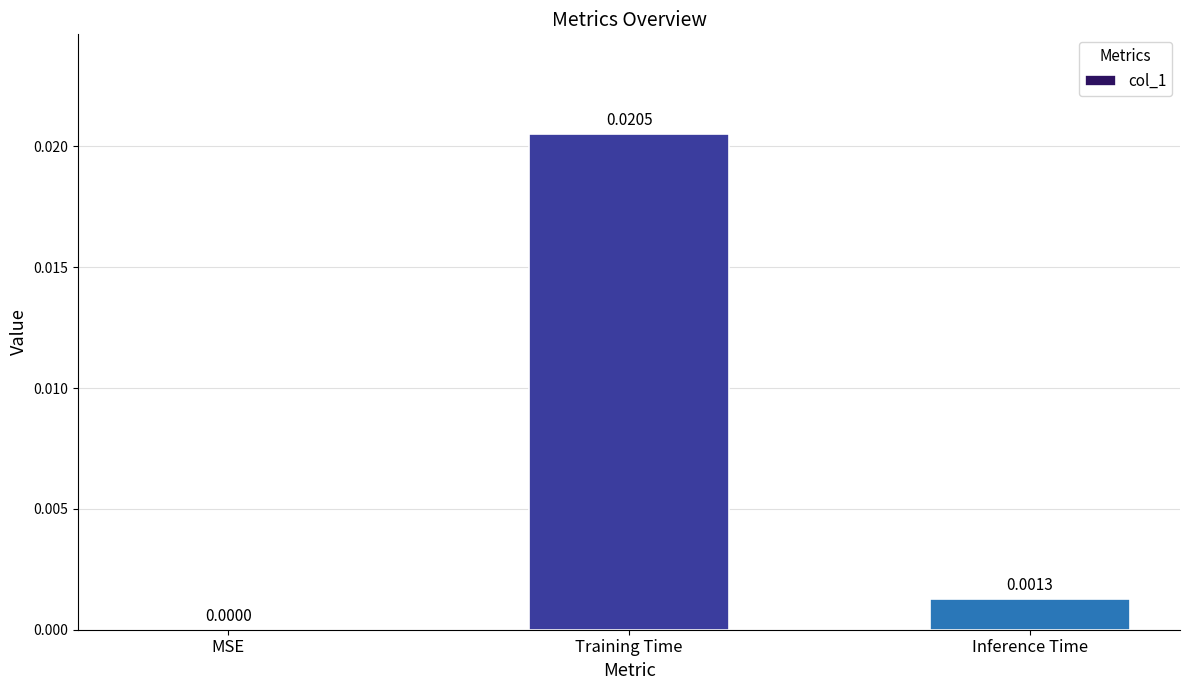

Between MSE and Inference Time, which is larger?

Inference Time